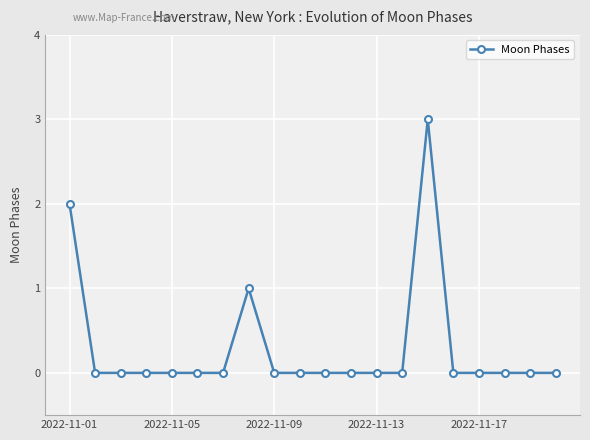

True or false: the data has more than 0 interior local peaks.

True